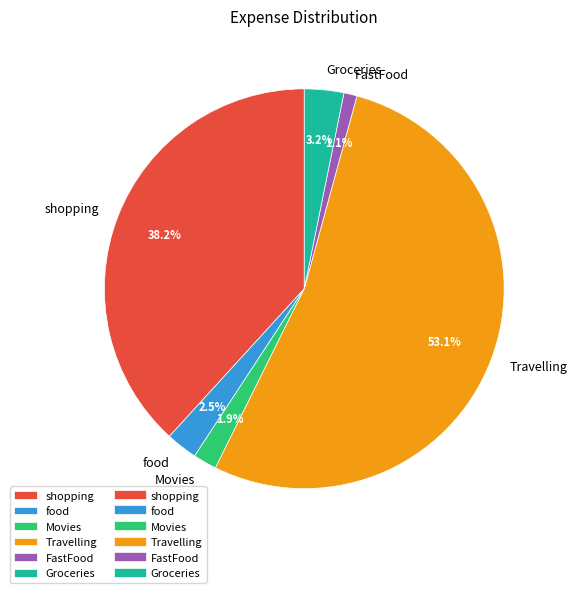

Which category has the smallest portion of the pie?

FastFood